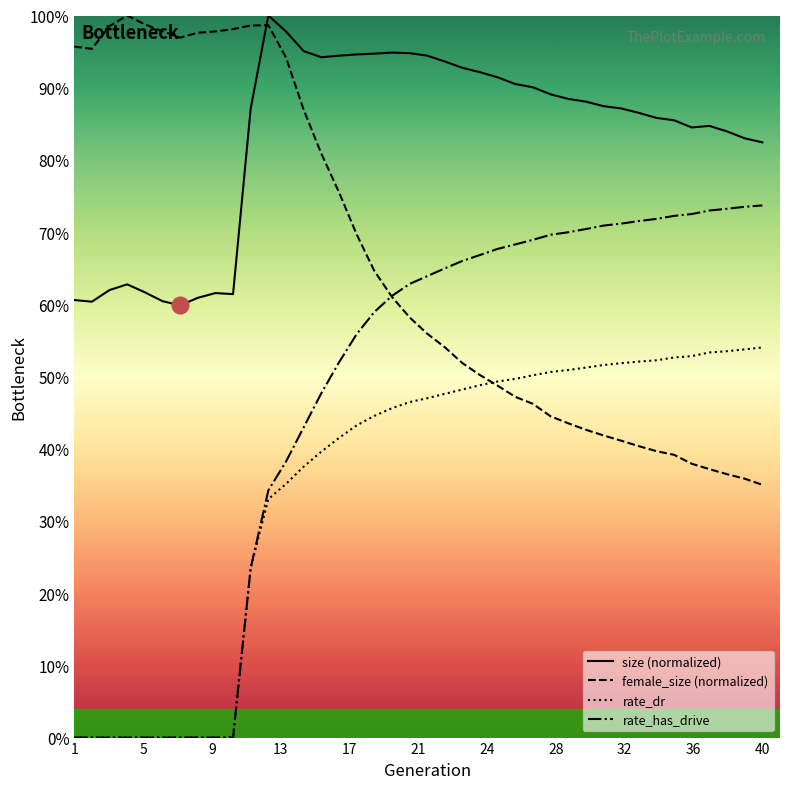

List the series in order of their overall mean, lowest first.

rate_dr, rate_has_drive, female_size (normalized), size (normalized)